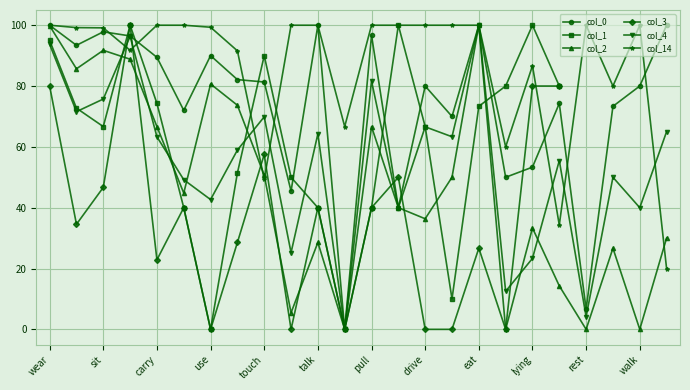

Which series has the largest total across all categories?

col_14